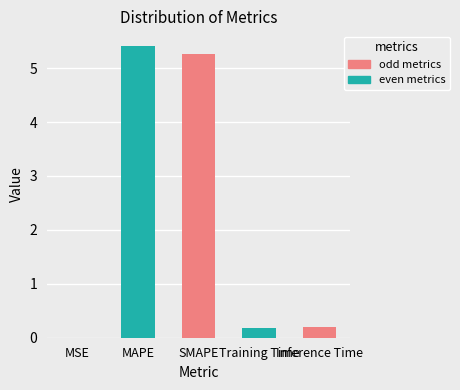

At which category does the chart reach its peak across all series?

MAPE